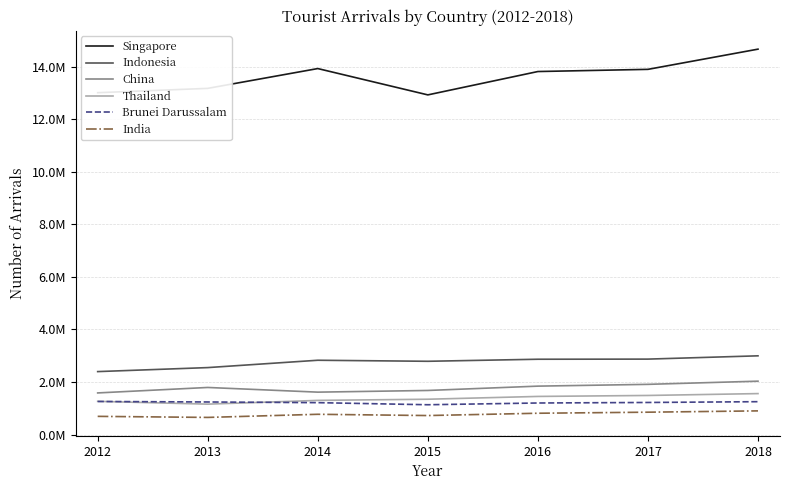

The Singapore series shows 12930754 at 2015. True or false?

True